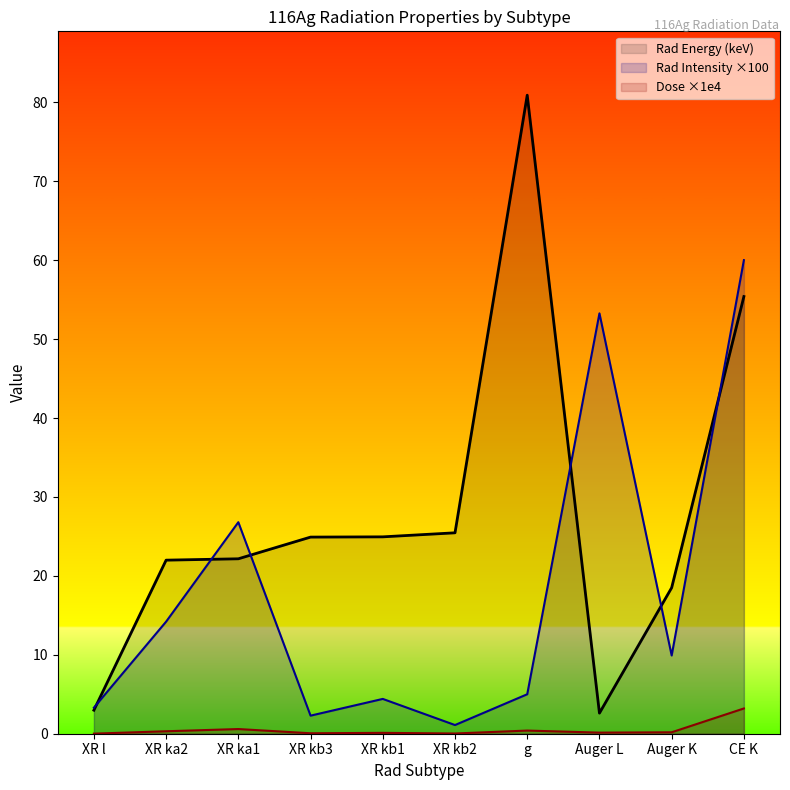

At XR l, list the series in order from largest to smallest.

Rad Intensity, Rad Energy, Dose